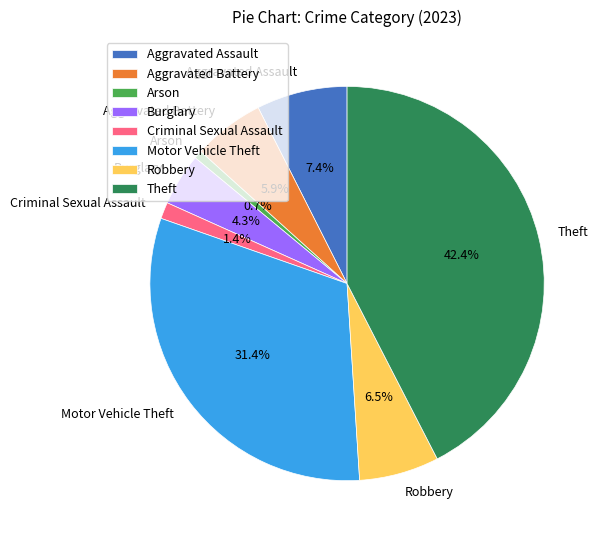

How many slices are in this pie chart?

8